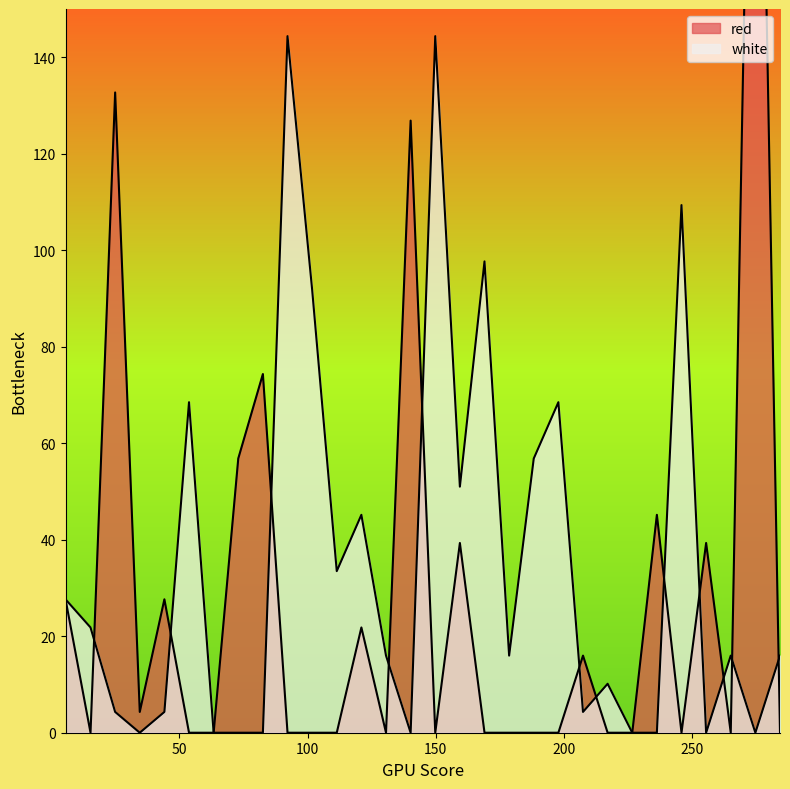

What are all the series names shown in the legend?

red, white